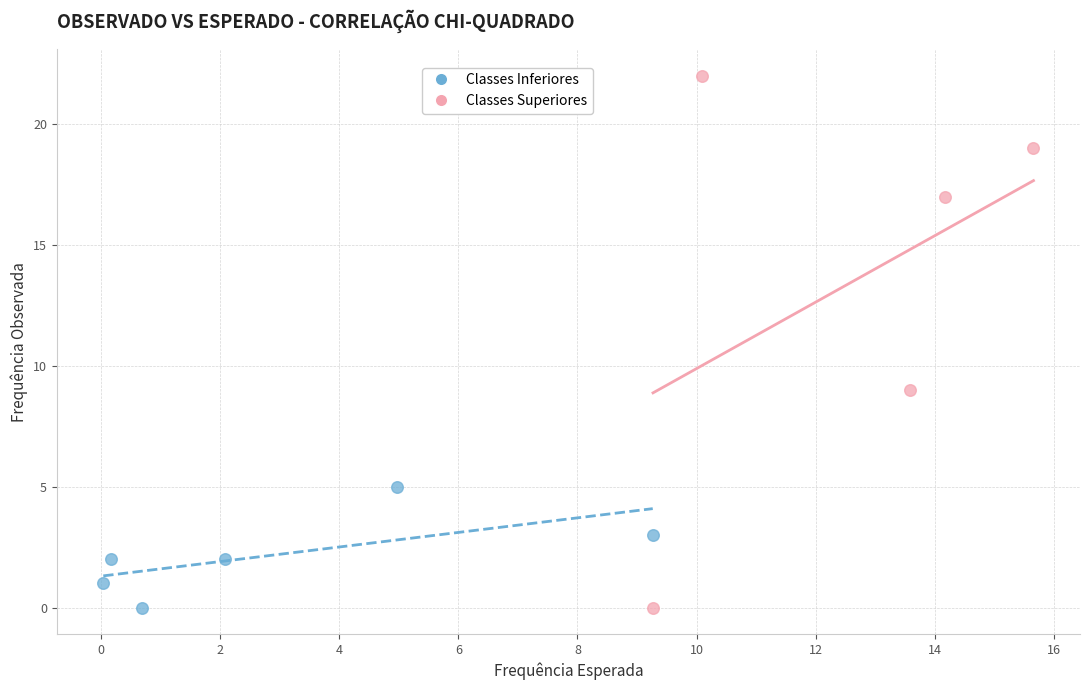

Which series reaches the maximum Y coordinate?

Classes Superiores